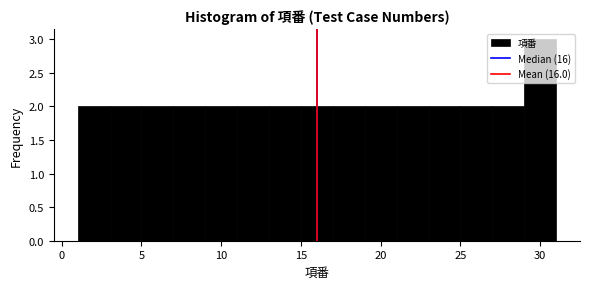

How tall is the bar that spans 21 to 23 on the x-axis? The values are not printed on the chart, so give them approximately, as read against the axis.

2